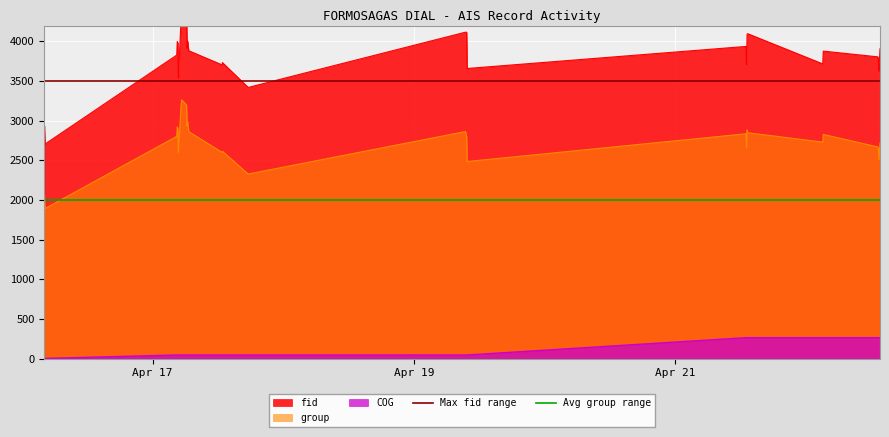

What is the minimum value for Avg group range?

2000.0